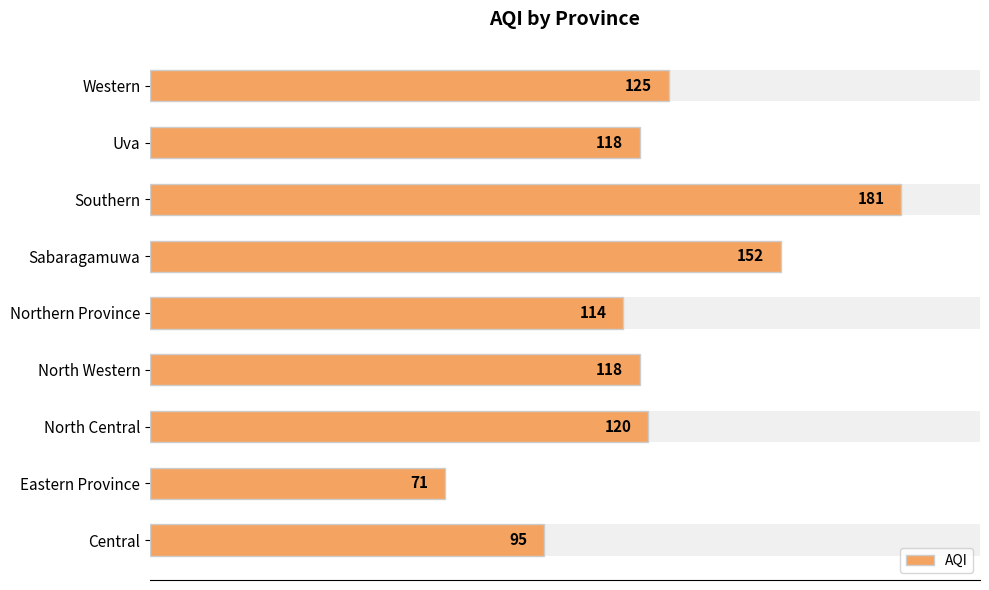

What is the difference between the second highest and minimum values?

81